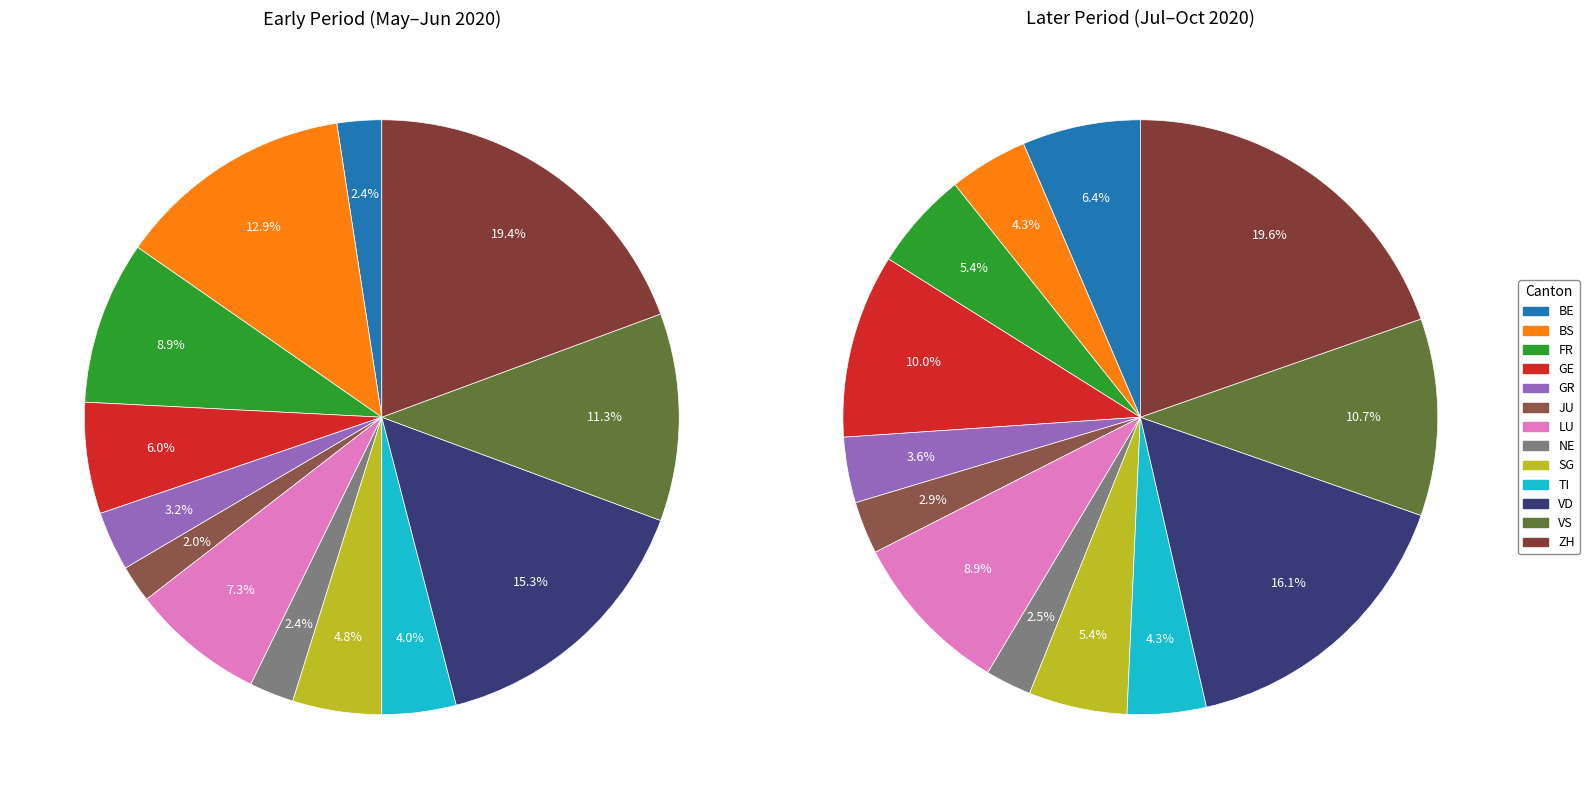

Is the sum of FR and BS greater than half?

No